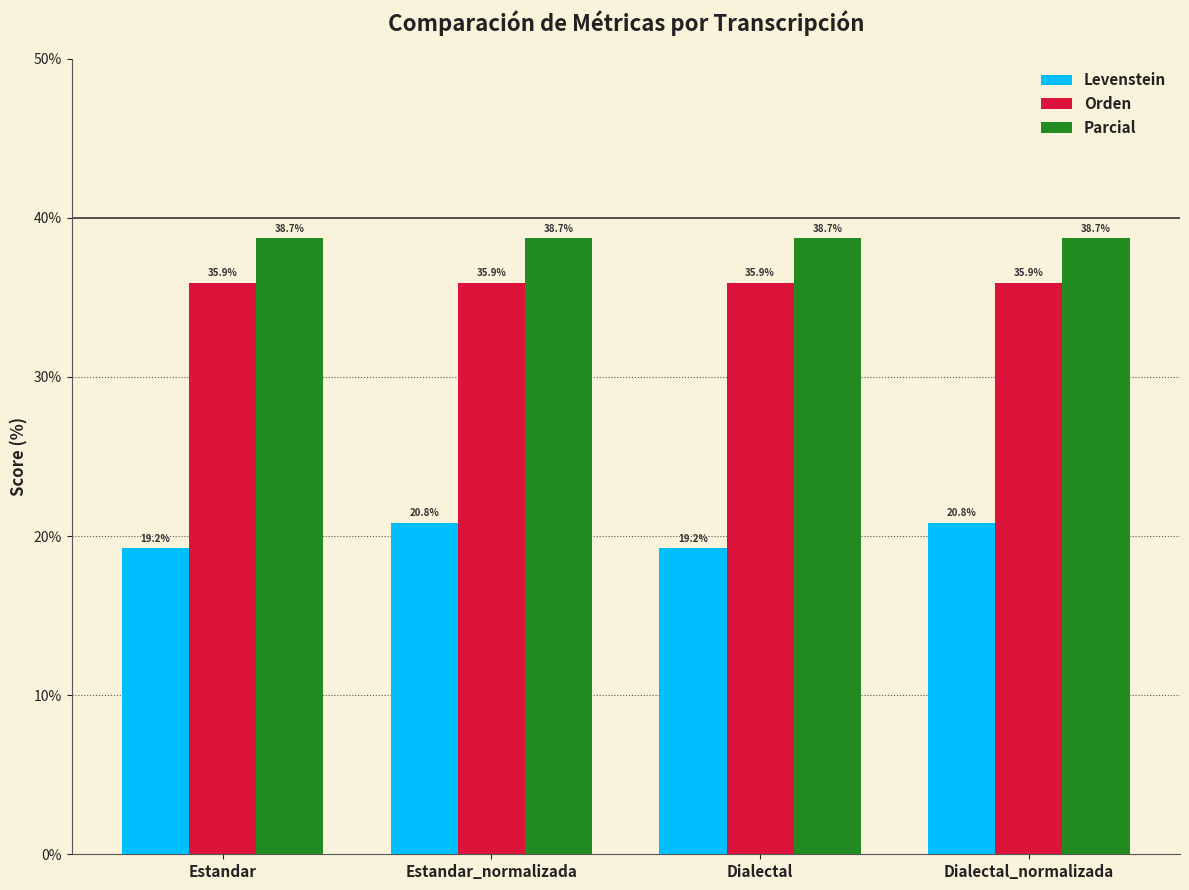

At how many categories does at least one series exceed 22?

4